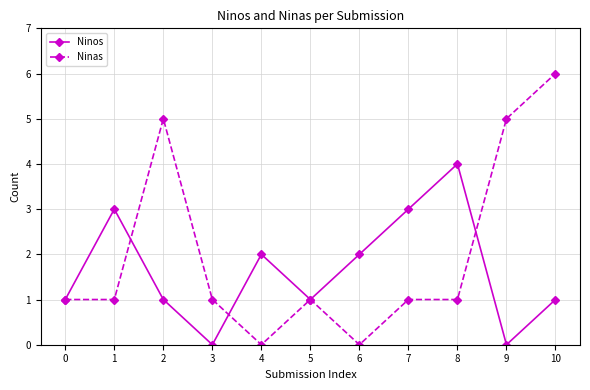

At which category is the sum across all series the highest?

10